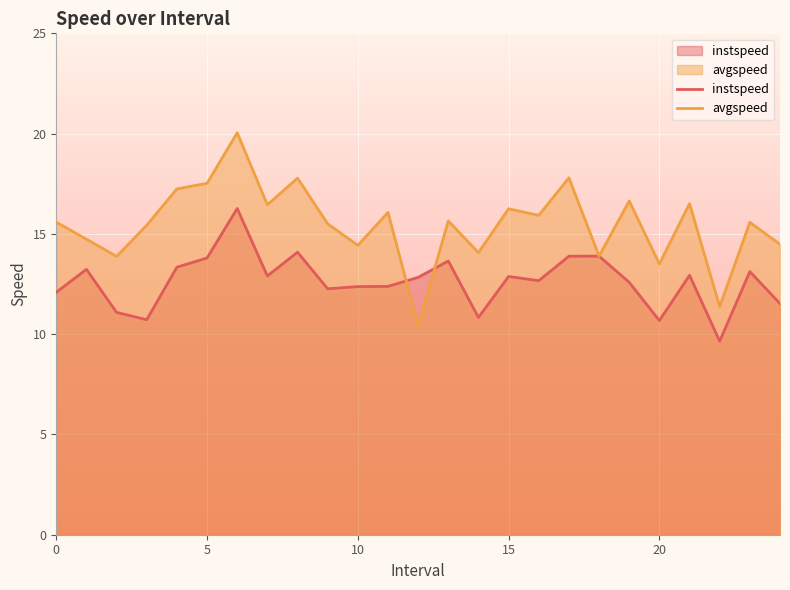

Which series has the largest total across all categories?

avgspeed